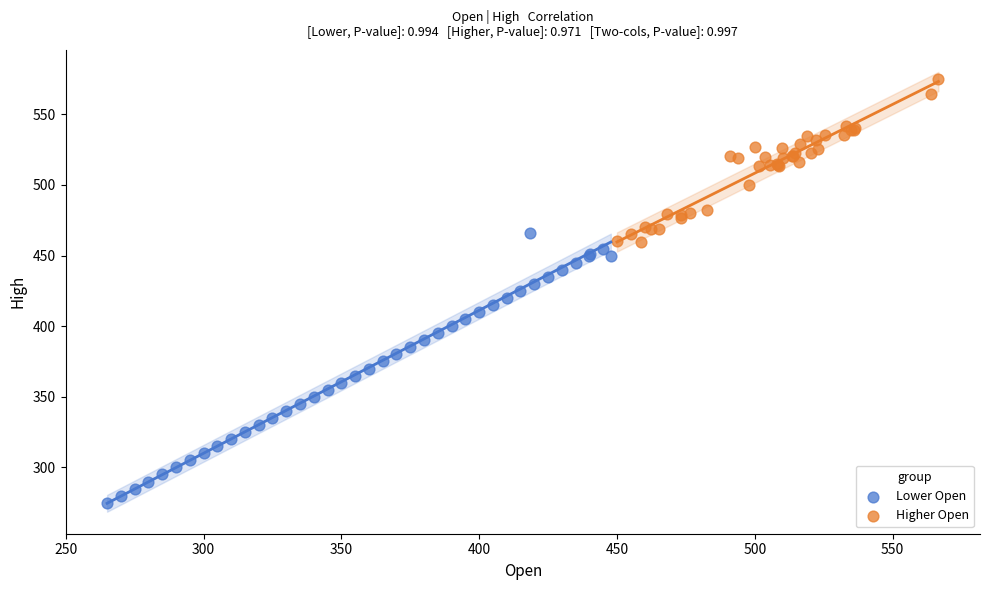

Which series has the largest Y range (max minus min)?

Lower Open